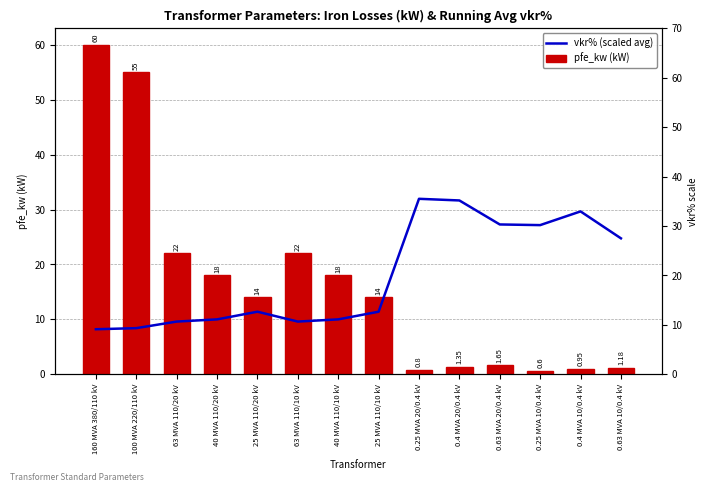

At which label is pfe_kw (kW) closest to 30?

63 MVA 110/20 kV